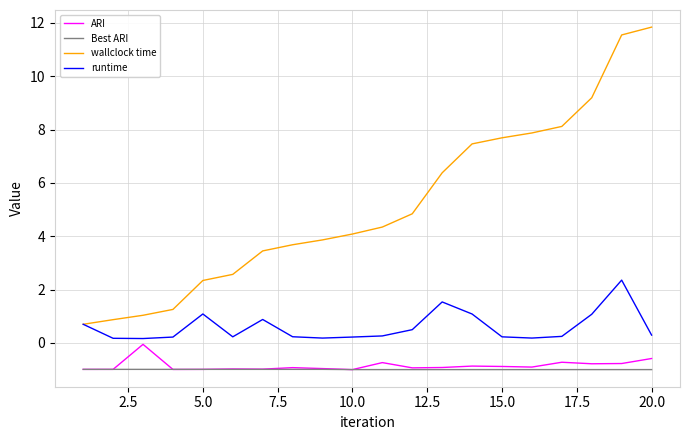

What is the greatest value displayed?

11.8